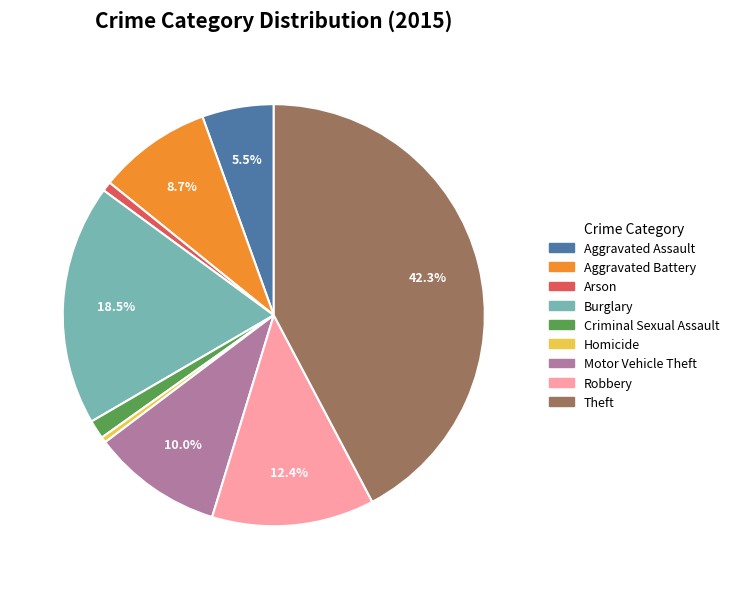

To the nearest percent, what is the average slice percentage?

11%